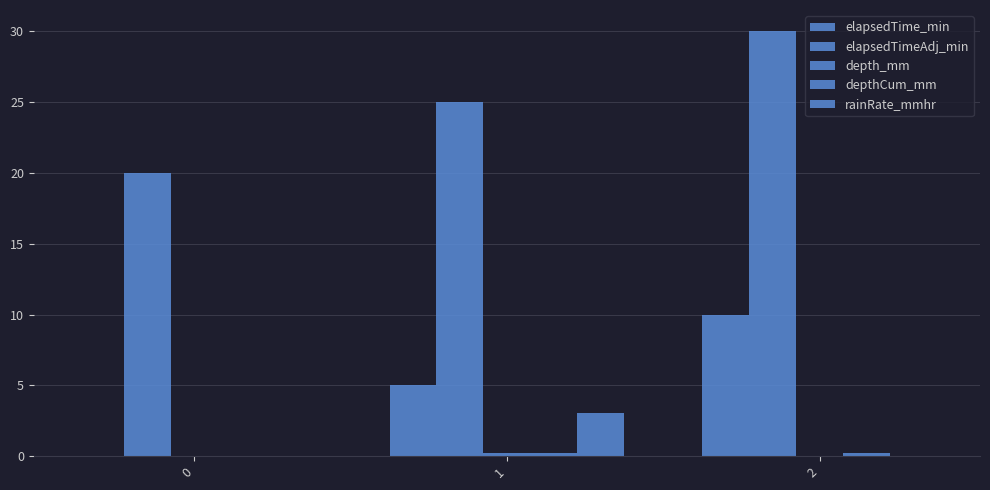

Count the number of data series in this chart.

5